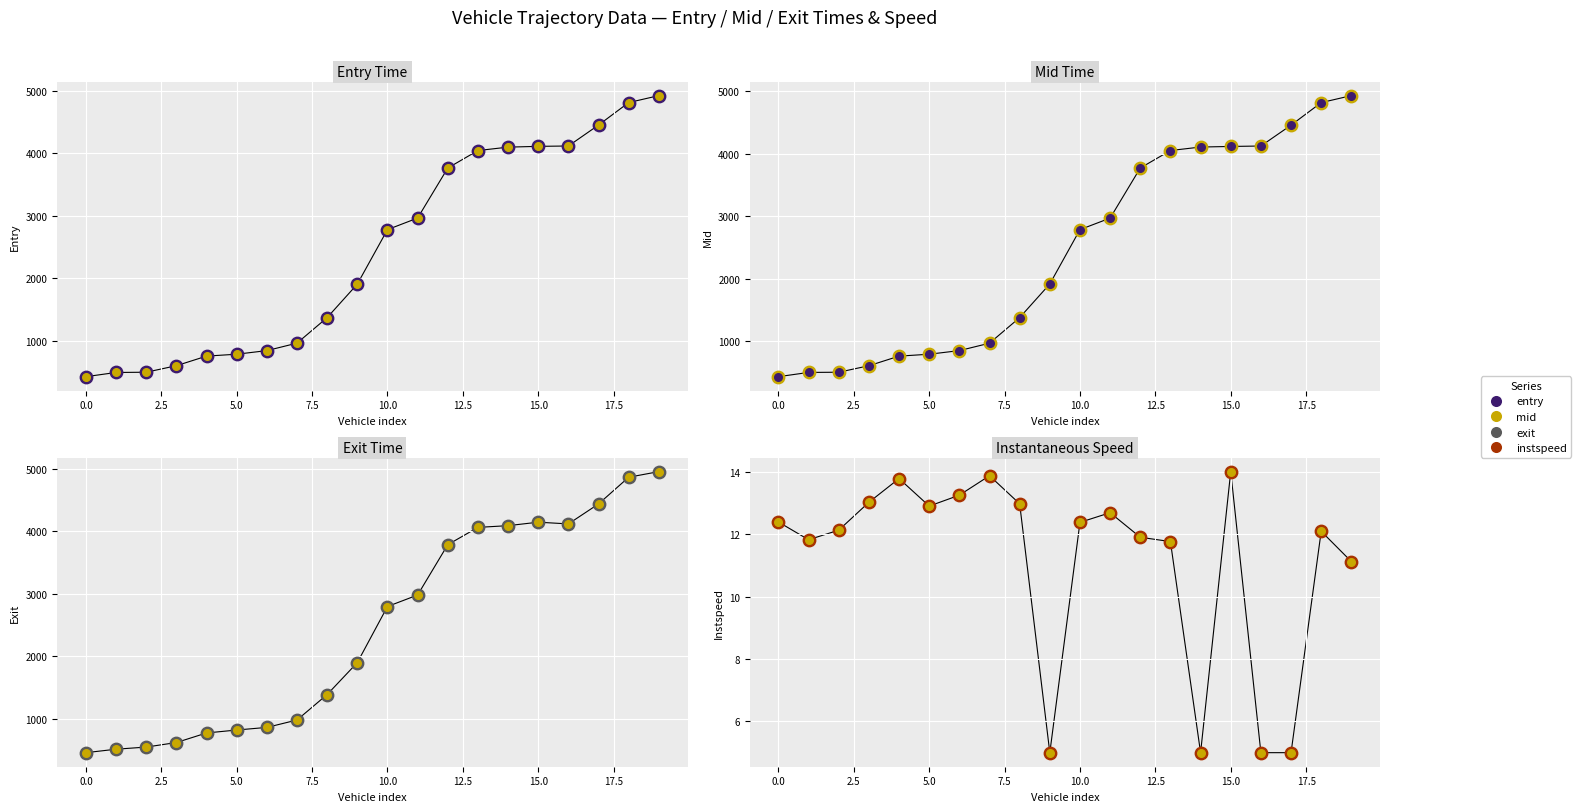

At which category is the sum across all series the highest?

19